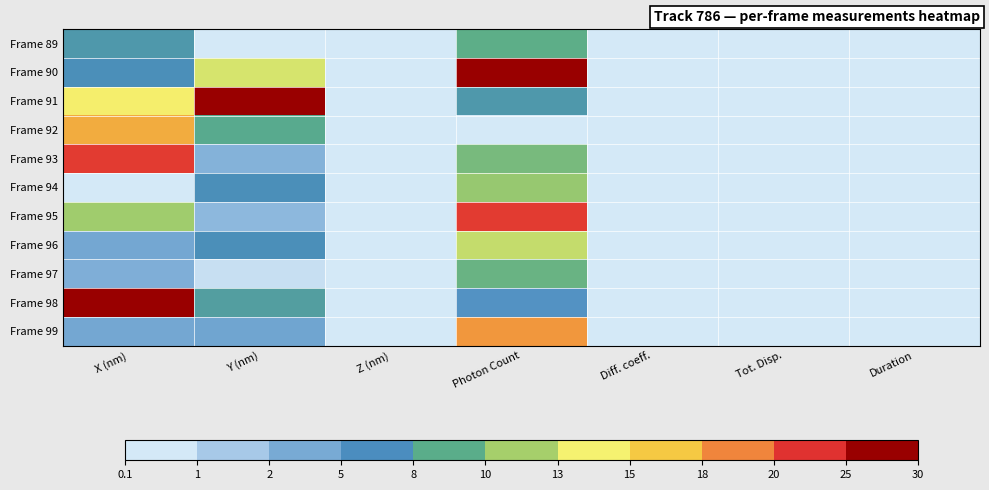

Rank the series by their maximum value, from highest to lowest.

Frame 91, Frame 98, Frame 90, Frame 95, Frame 93, Frame 99, Frame 92, Frame 96, Frame 94, Frame 97, Frame 89